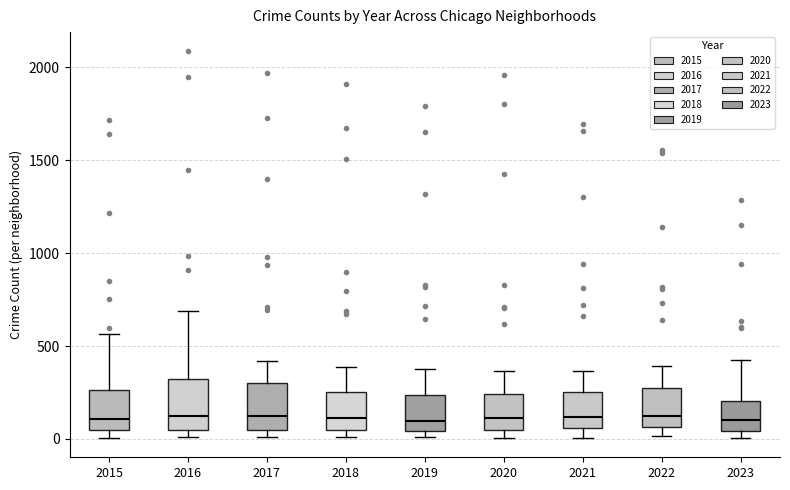

Reading left to right, transcribe this box plot: for each box, give where its median line is, the range the box spans, and where its two whiskers end, as read against the y-axis. The values are not printed on the chart, so give them approximately, as read against the axis.

2015: median 100, box 50 to 250, whiskers 0 to 550
2016: median 150, box 50 to 300, whiskers 0 to 700
2017: median 100, box 50 to 300, whiskers 0 to 400
2018: median 100, box 50 to 250, whiskers 0 to 400
2019: median 100, box 50 to 250, whiskers 0 to 400
2020: median 100, box 50 to 250, whiskers 0 to 350
2021: median 100, box 50 to 250, whiskers 0 to 350
2022: median 100, box 50 to 250, whiskers 0 to 400
2023: median 100, box 50 to 200, whiskers 0 to 400